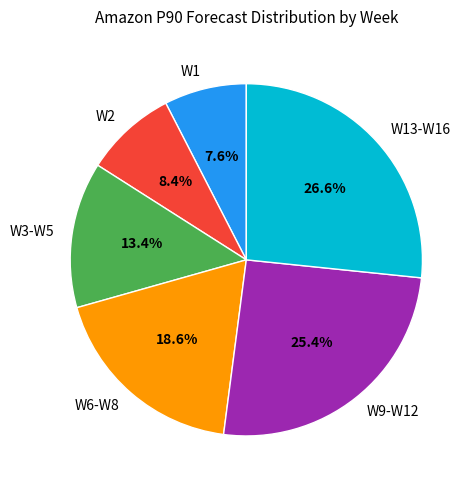

To the nearest percent, what is the difference between the largest and smallest slice percentages?

19%